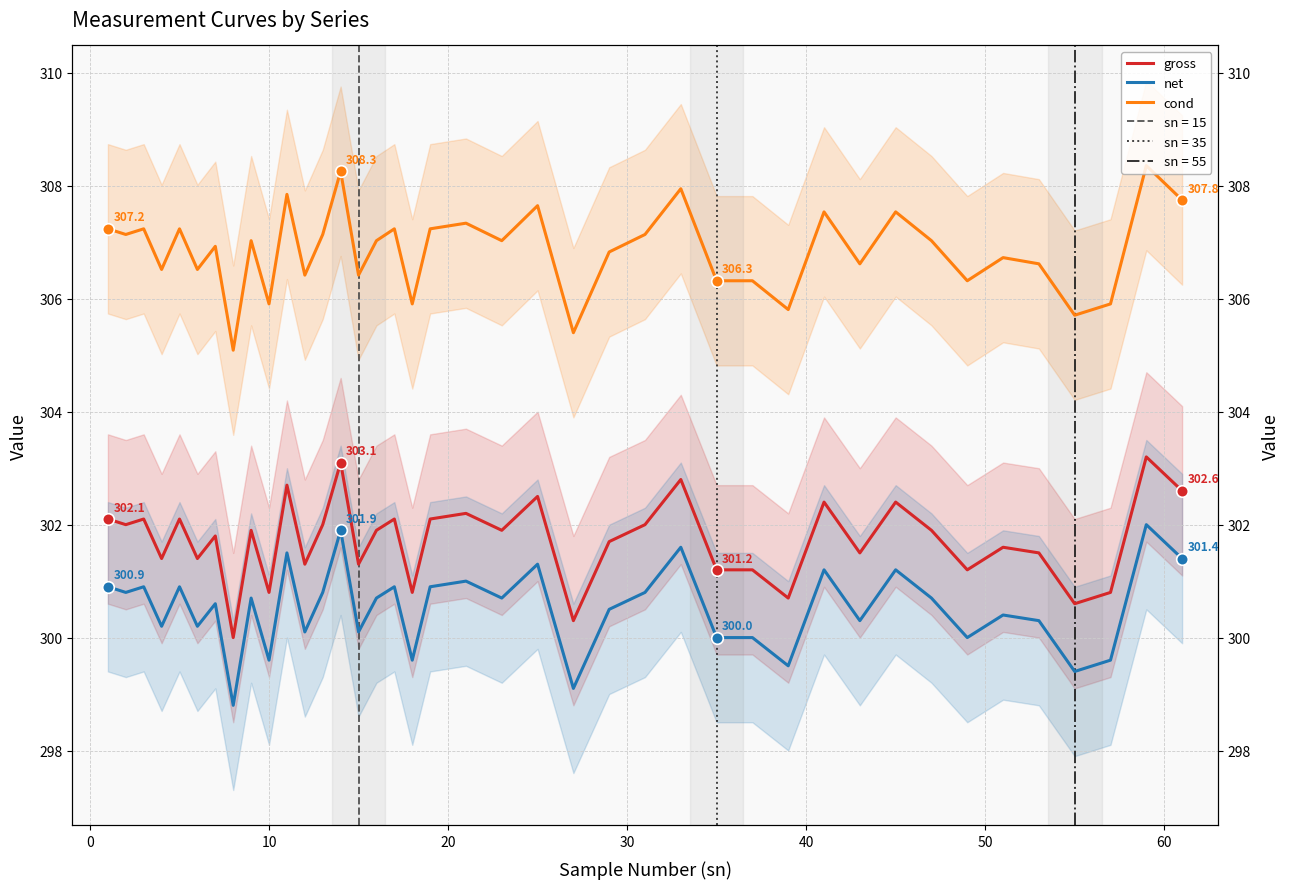

Which series reaches the maximum Y coordinate?

cond